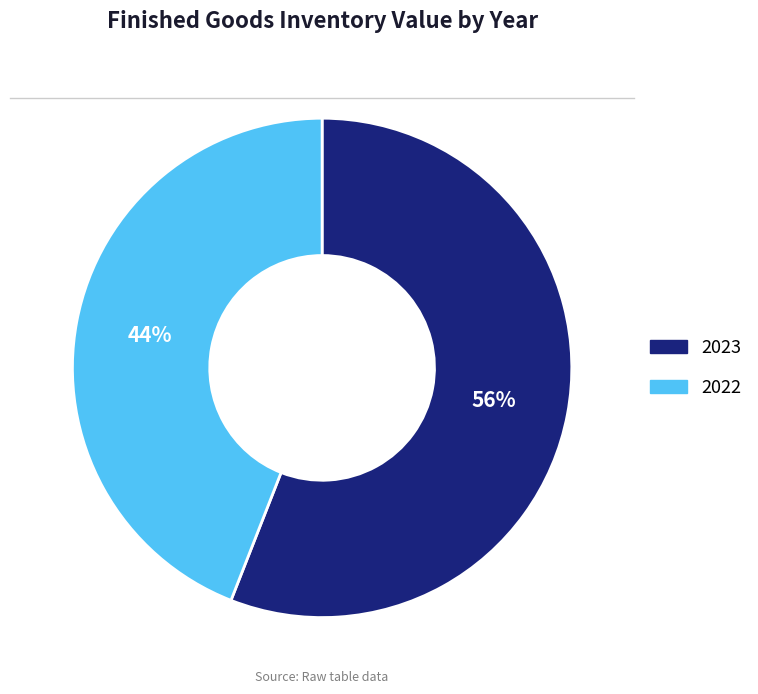

To the nearest percent, what portion does 2022 represent?

44%